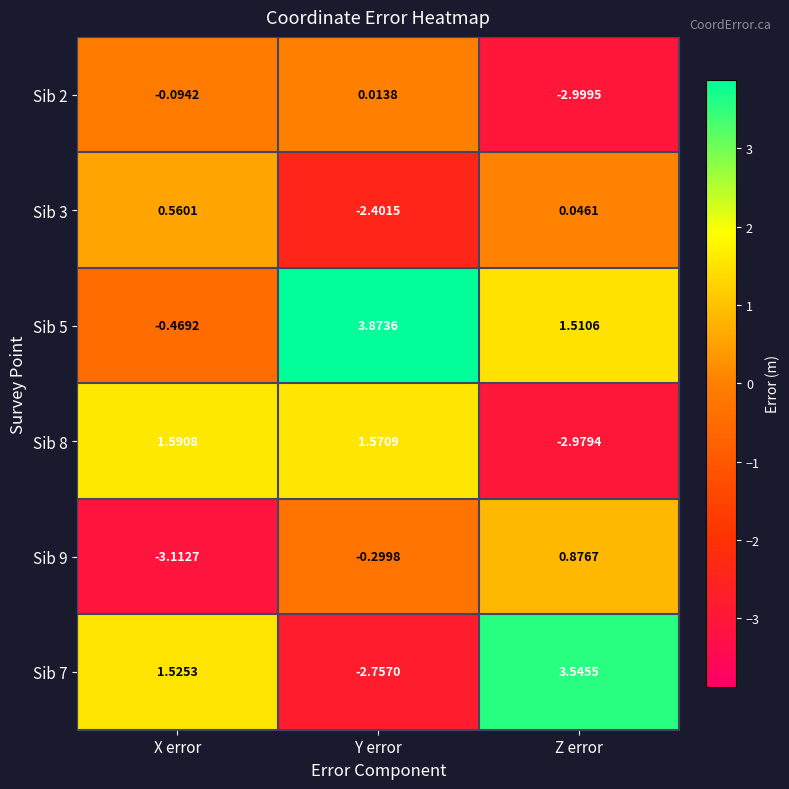

Which label corresponds to the largest value in the chart?

Y error